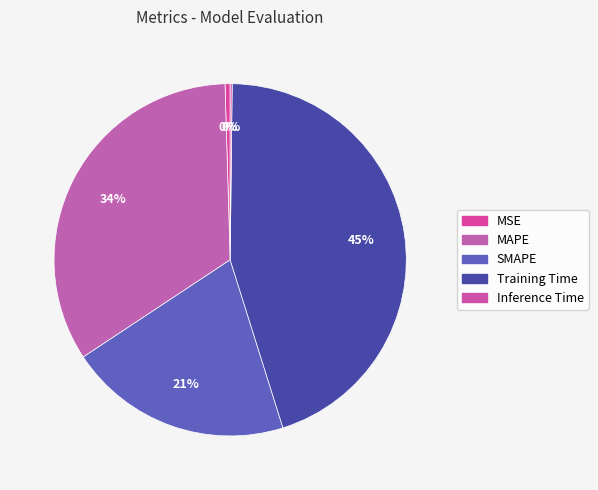

Rank the categories by value from highest to lowest.

Training Time, MAPE, SMAPE, MSE, Inference Time